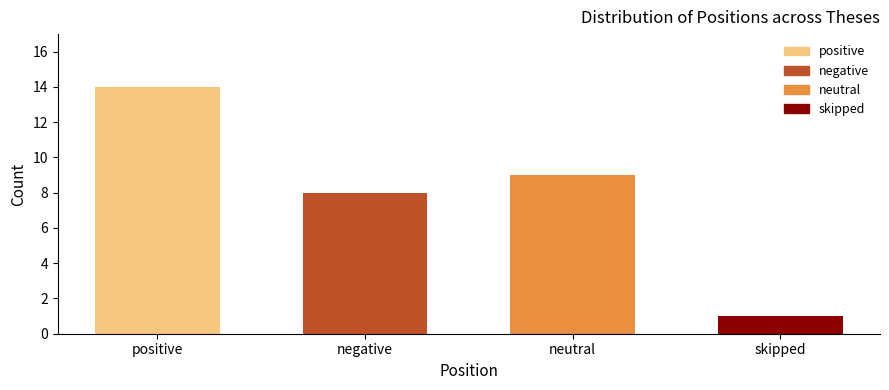

What is the approximate value at neutral, to the nearest 10?

10